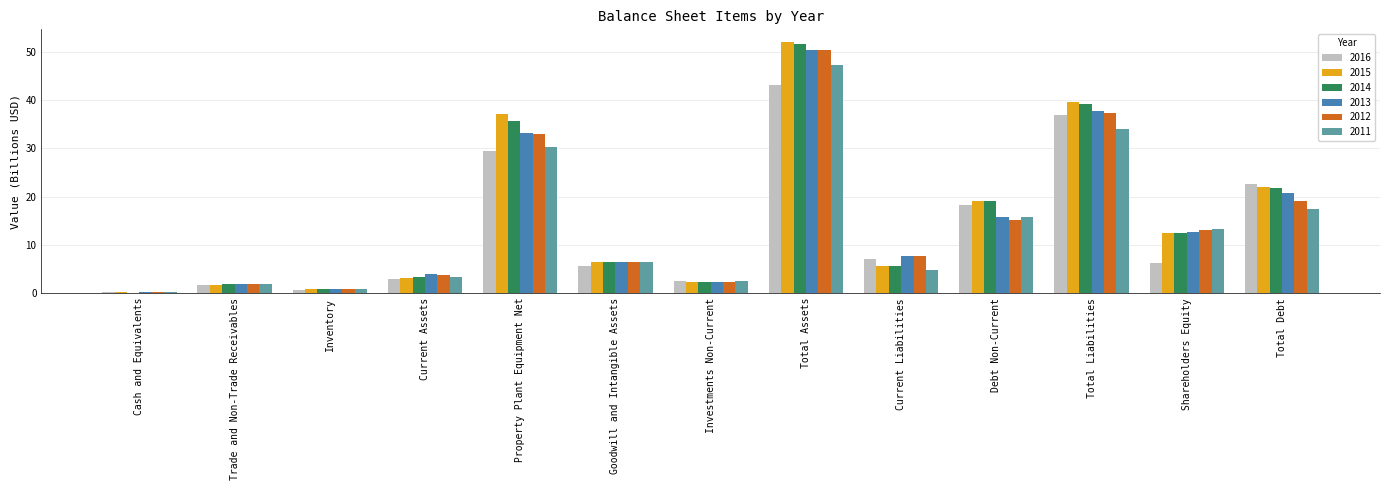

Is the value of 2012 at Goodwill and Intangible Assets greater than the value of 2015 at Total Liabilities?

No